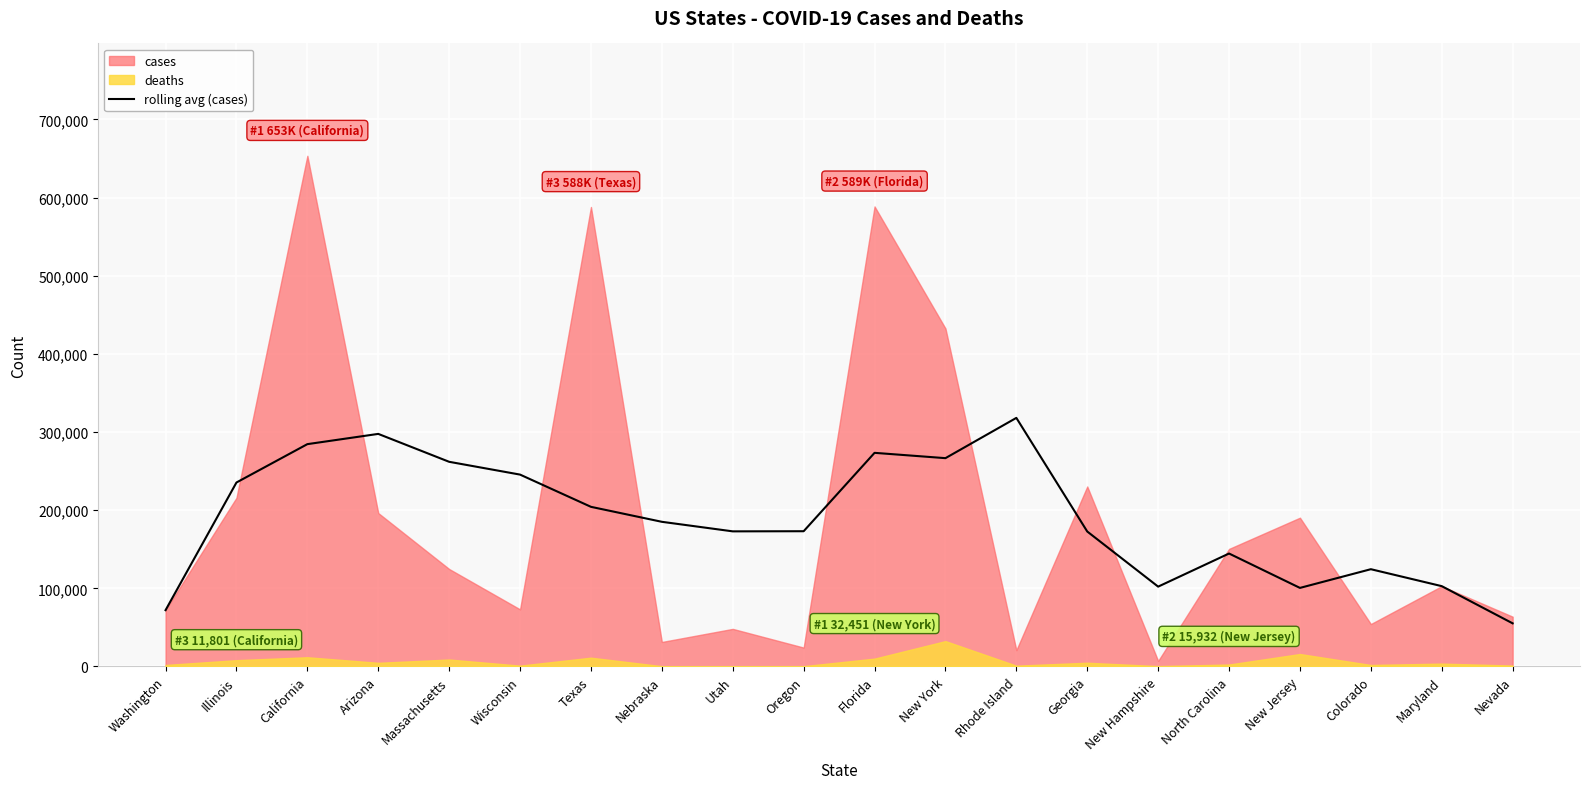

How many data points are less than 185104?

10